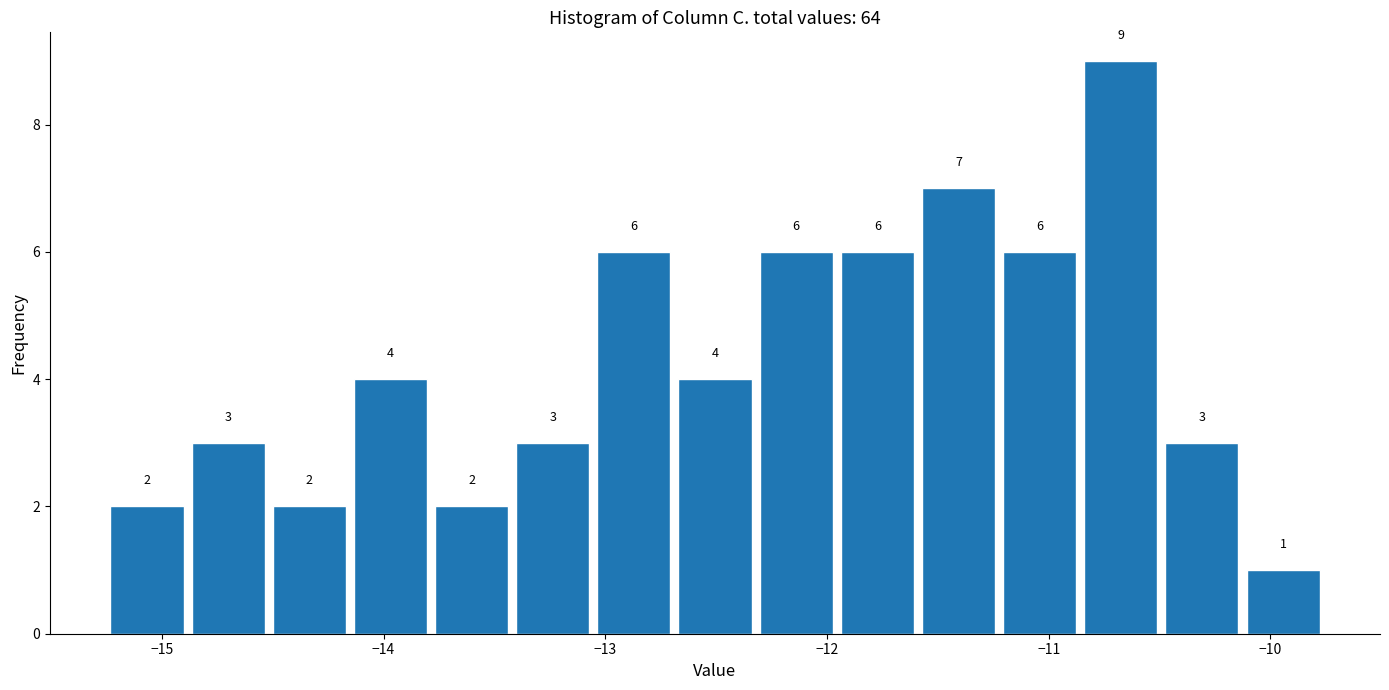

Around what value on the x-axis is the tallest bar? Give the approximate position of its centre, as read against the axis.

-10.7